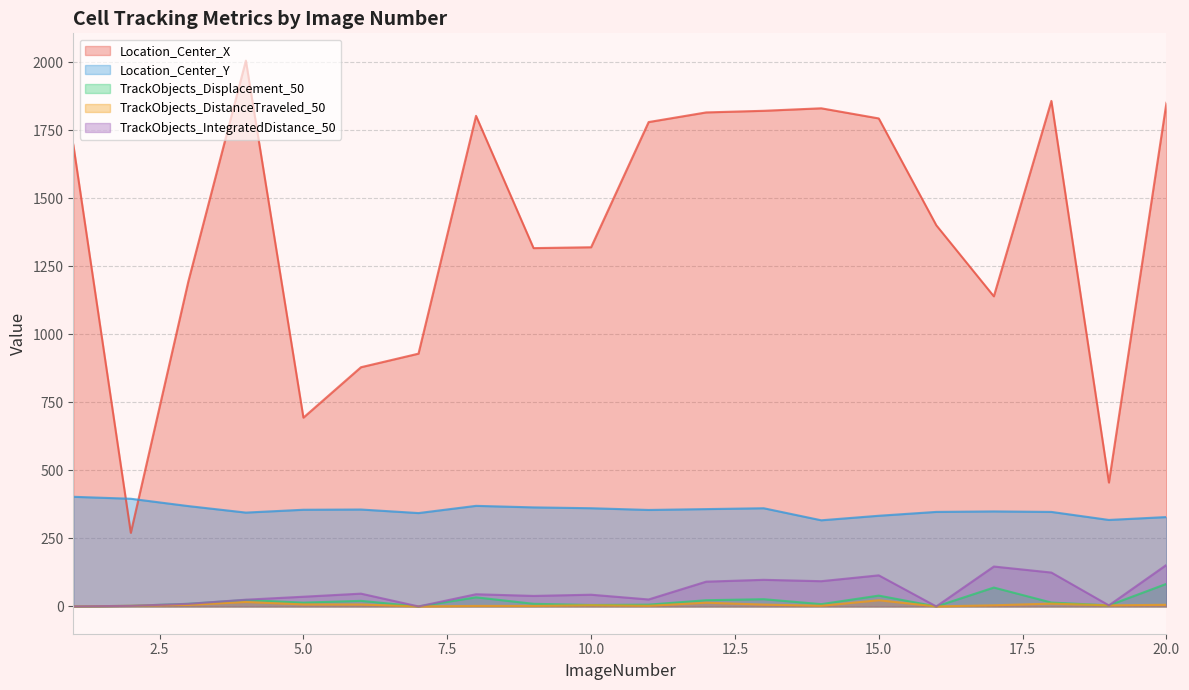

What is the difference between the highest and lowest values at 4?

1989.8